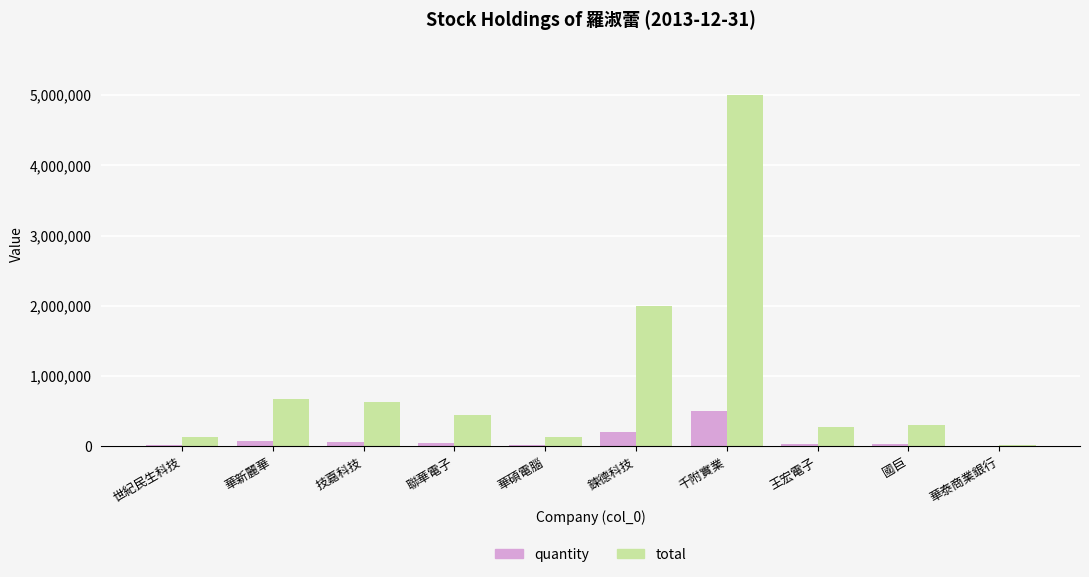

Which series has the widest spread of values?

total